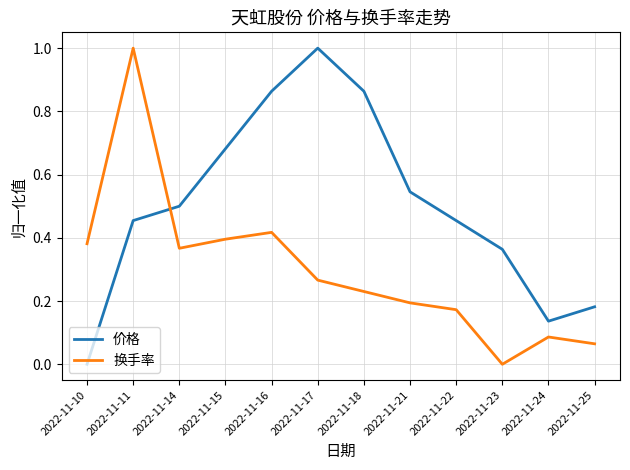

Does the chart have visible grid lines?

Yes